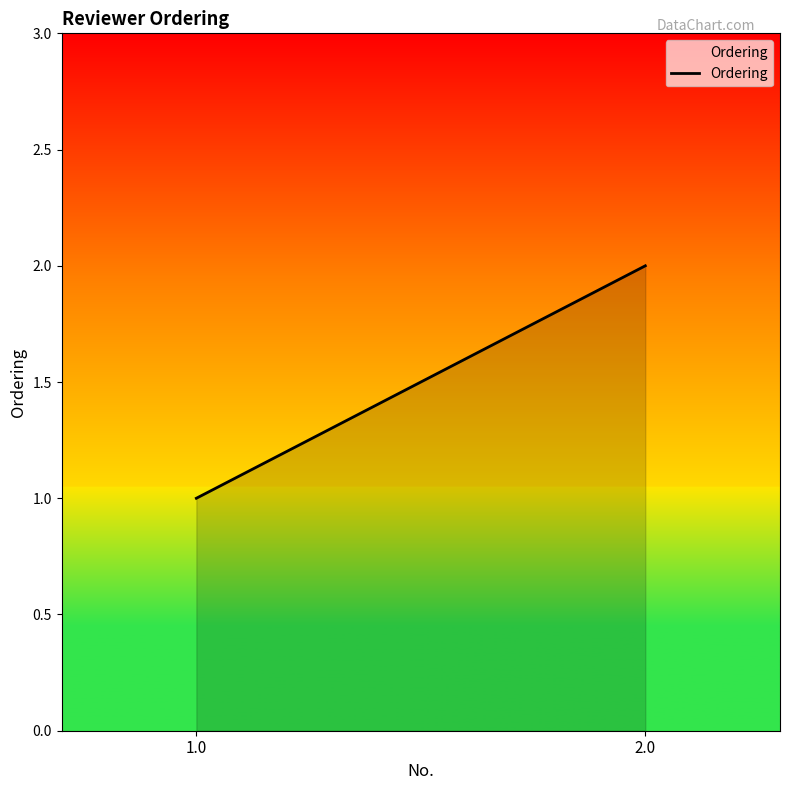

What is the ratio of the value at 1.0 to the value at 2.0?

0.5